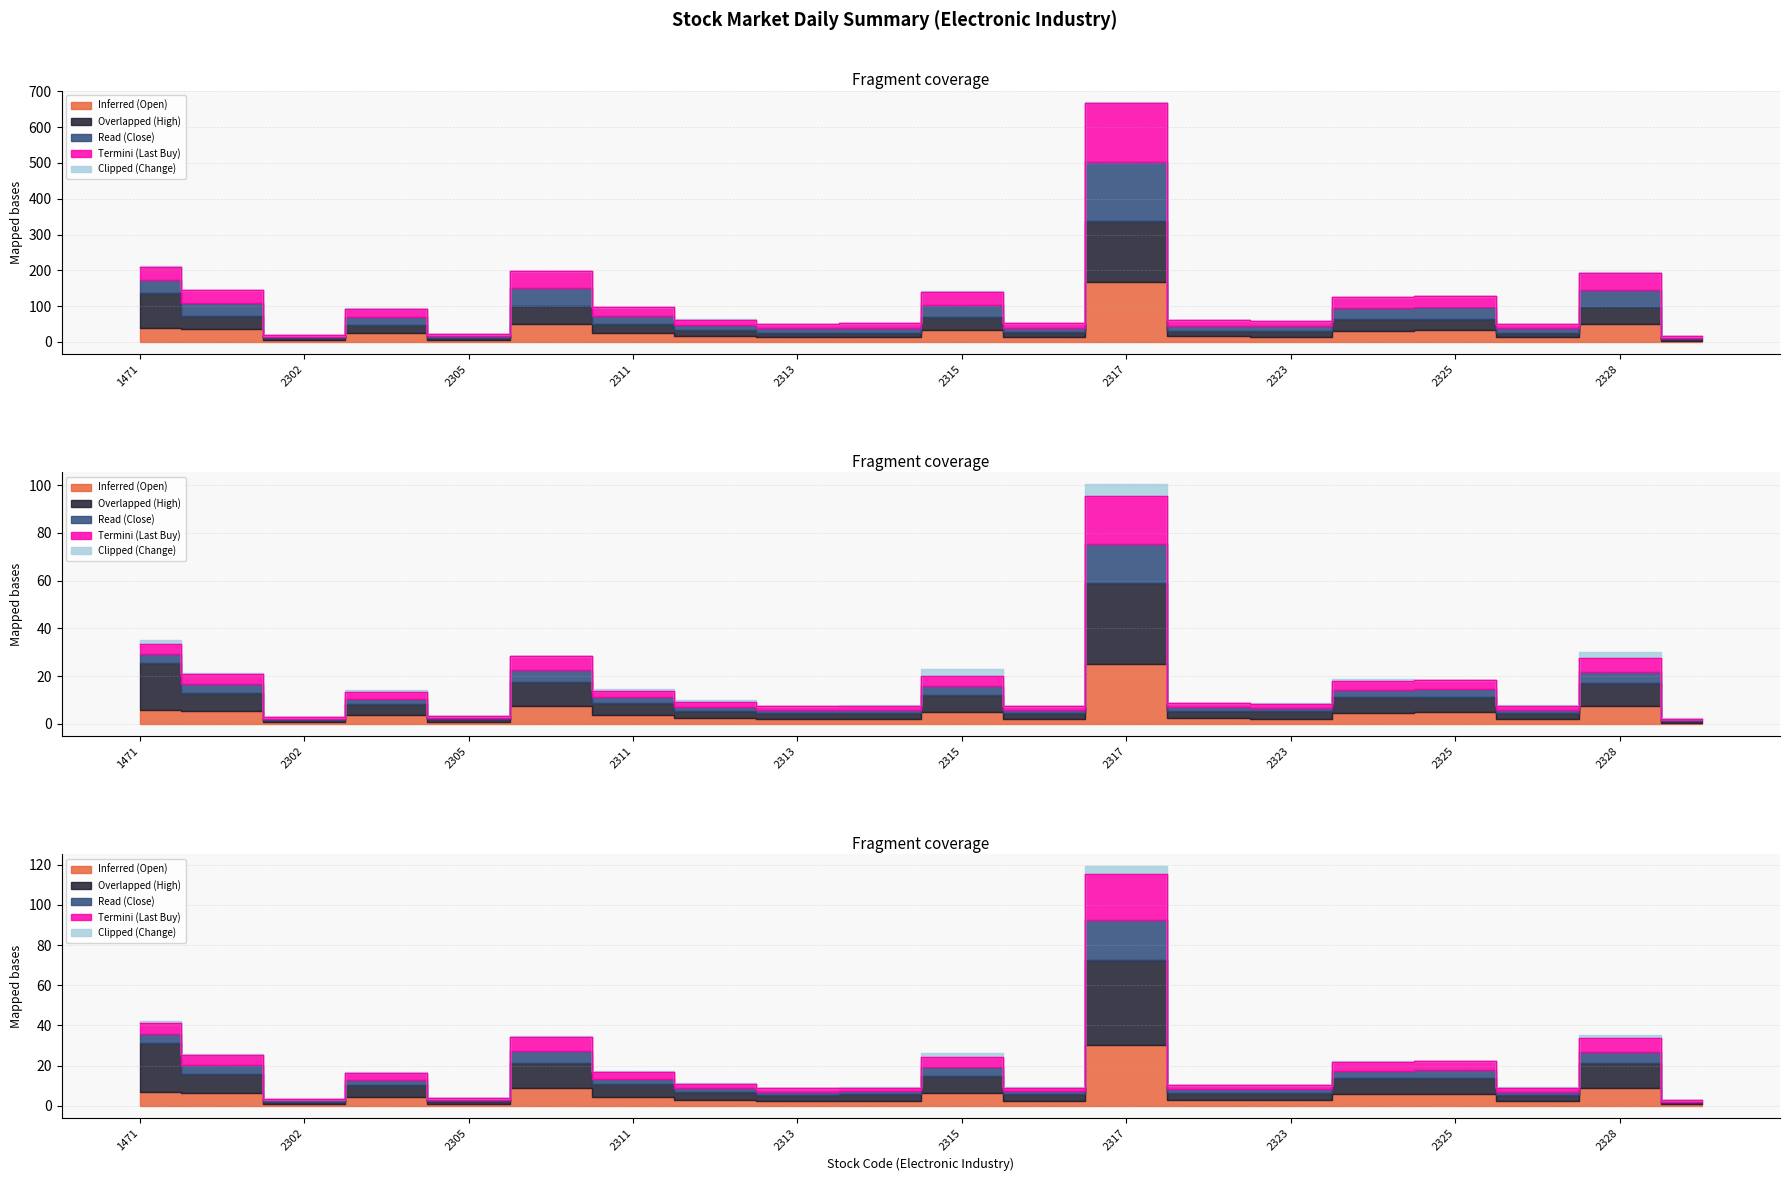

True or false: Read (Close) and Inferred (Open) intersect in this chart.

False